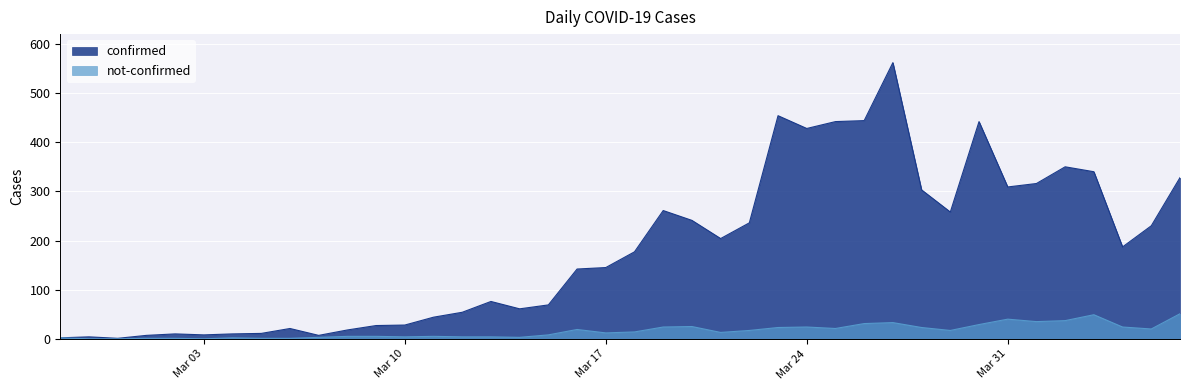

How many interior local peaks does the not-confirmed series have?

8